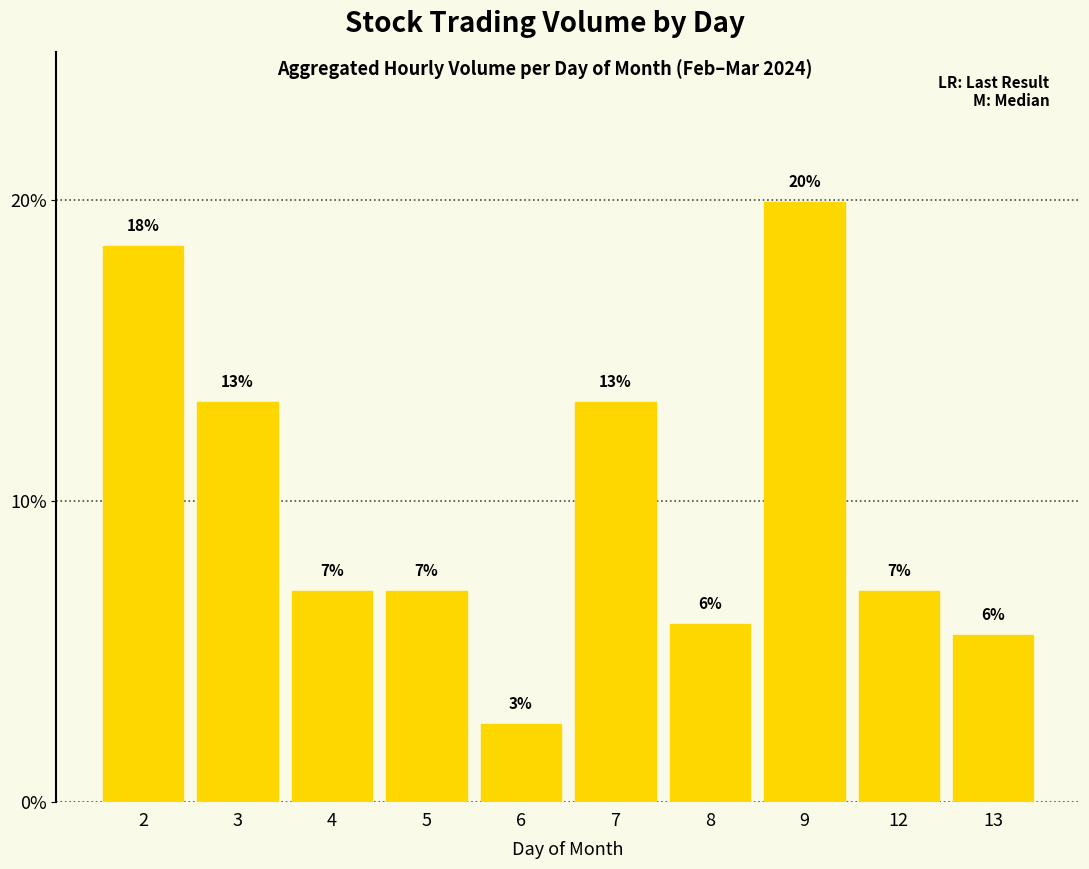

Does the chart contain stacked bars?

No